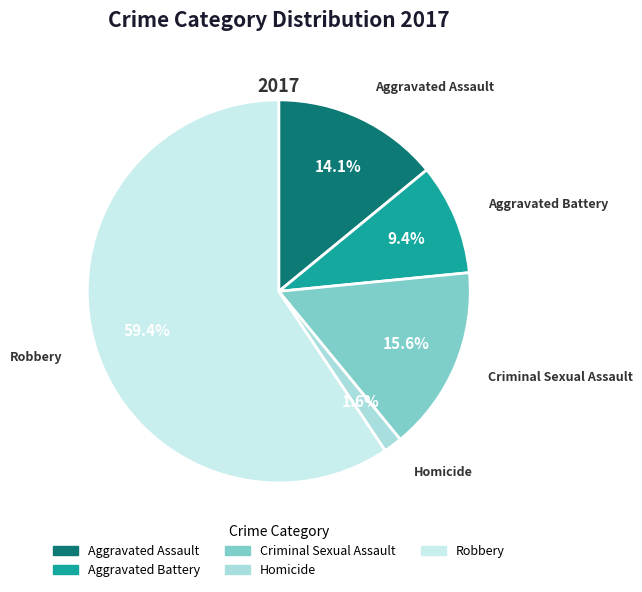

Does Homicide account for over 50% of the chart?

No